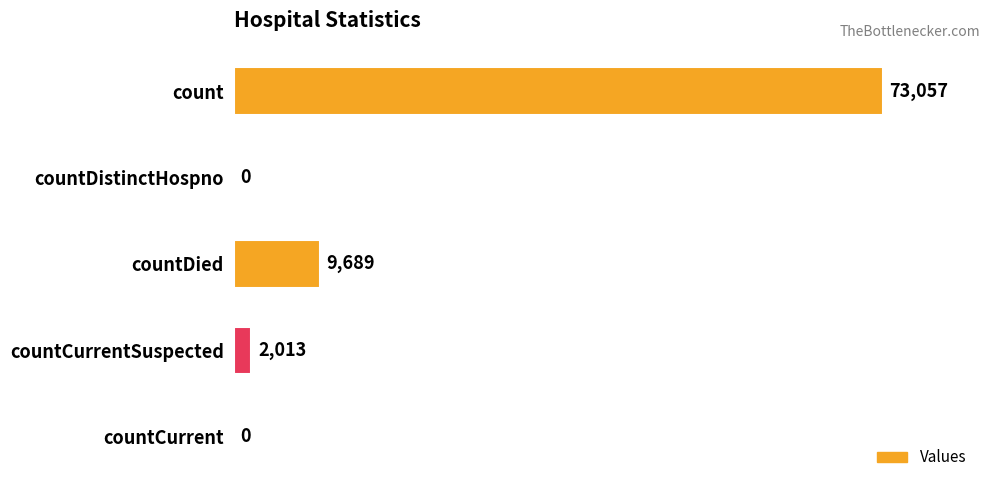

The chart shows a value of 47975 at countDistinctHospno. True or false?

False